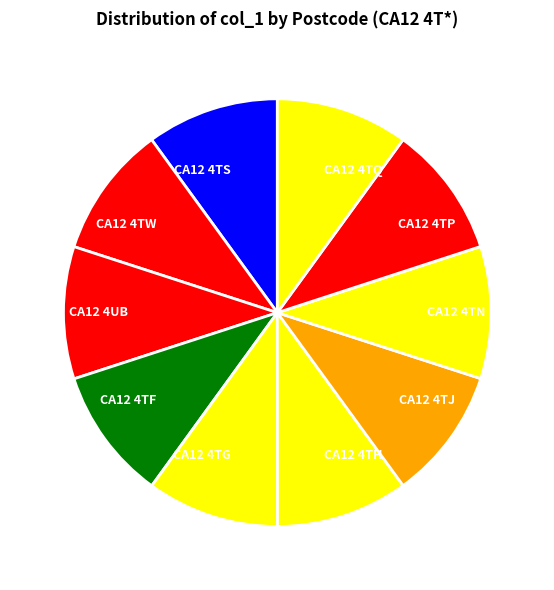

Is it true that CA12 4TS is 22% of the pie?

False